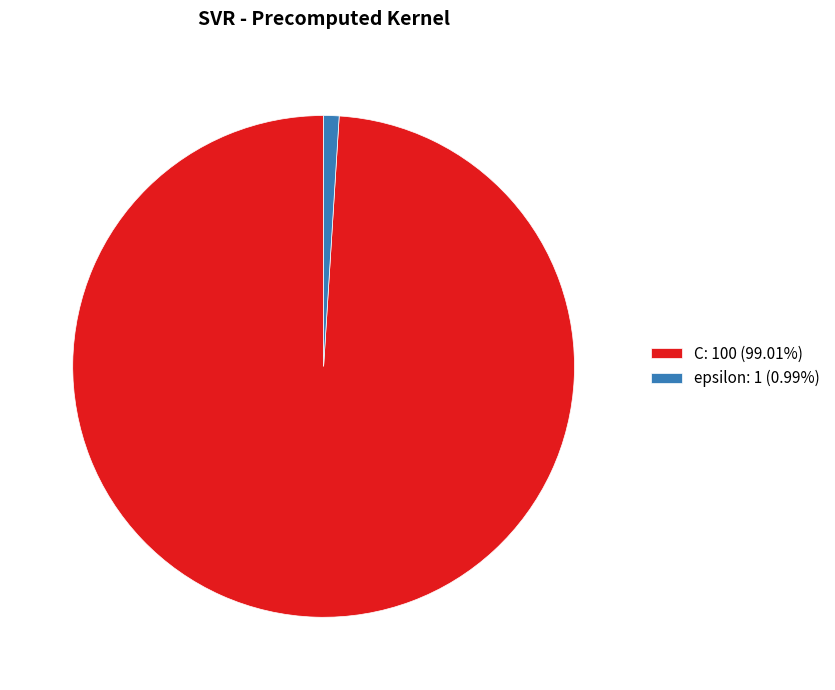

What is the smallest slice in the pie chart?

epsilon